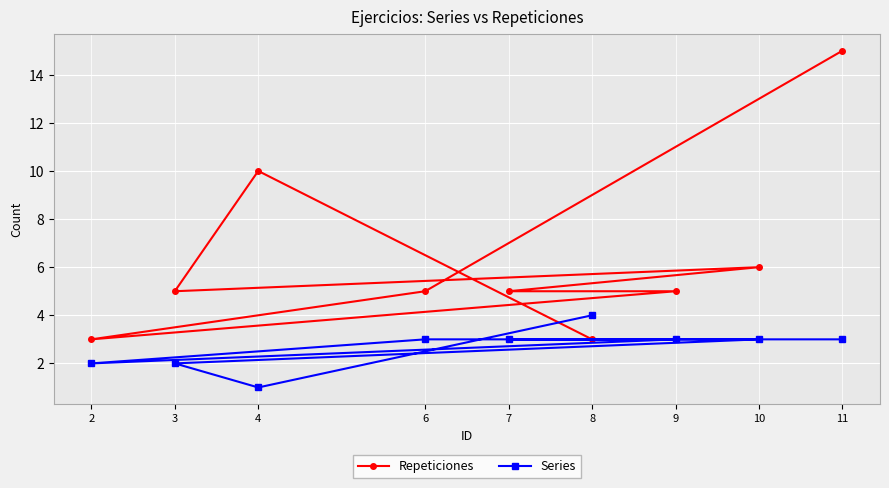

What is the difference between the second highest and second lowest values in the Series series?

1